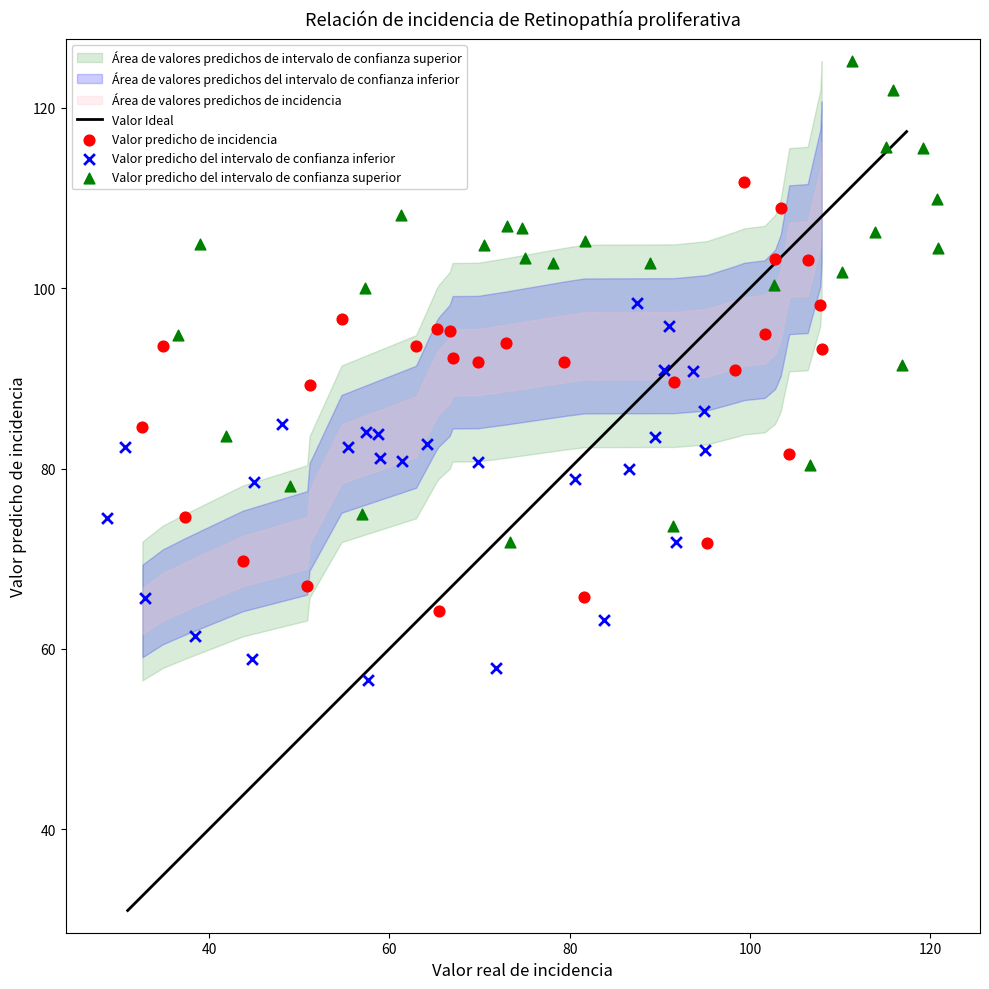

Which series contains the lowest Y value?

Valor predicho del intervalo de confianza inferior